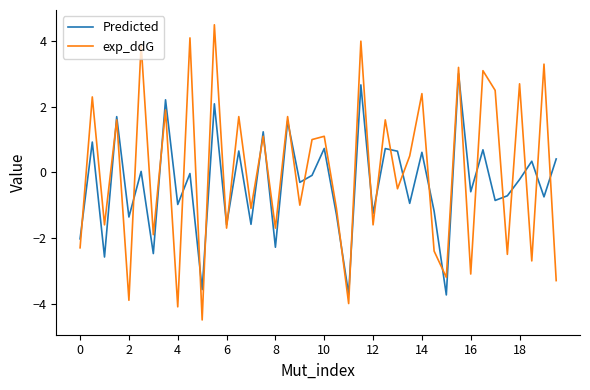

What is the maximum value for Predicted?

3.0